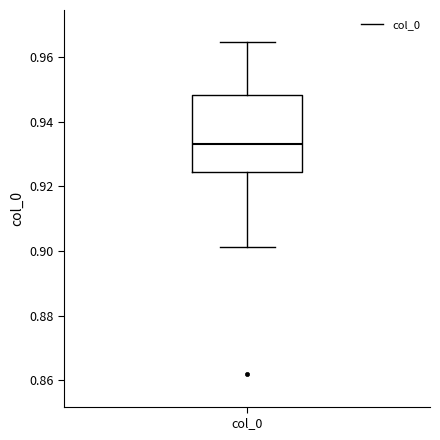

Read this box plot against the y-axis: the position of the median line, the range covered by the box, and the ends of both whiskers. The values are not printed on the chart, so give them approximately, as read against the axis.

median 0.934, box 0.924 to 0.948, whiskers 0.902 to 0.964